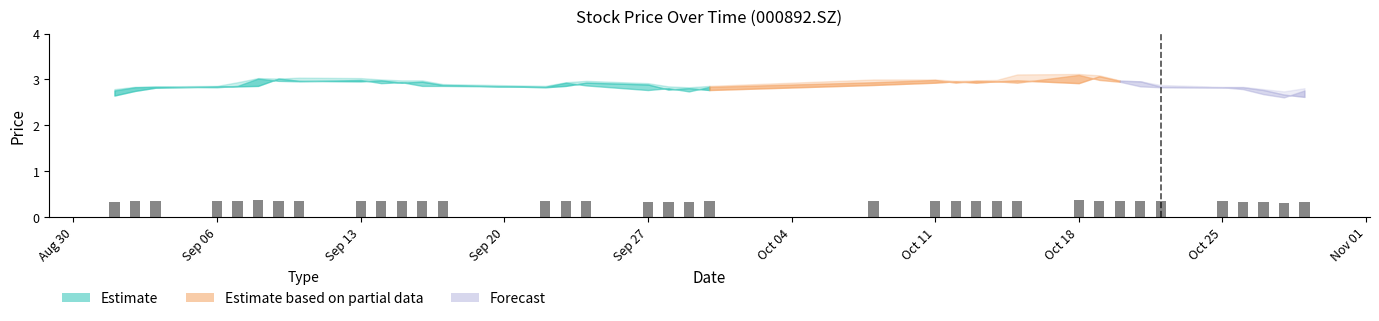

How many distinct data groups are displayed?

1